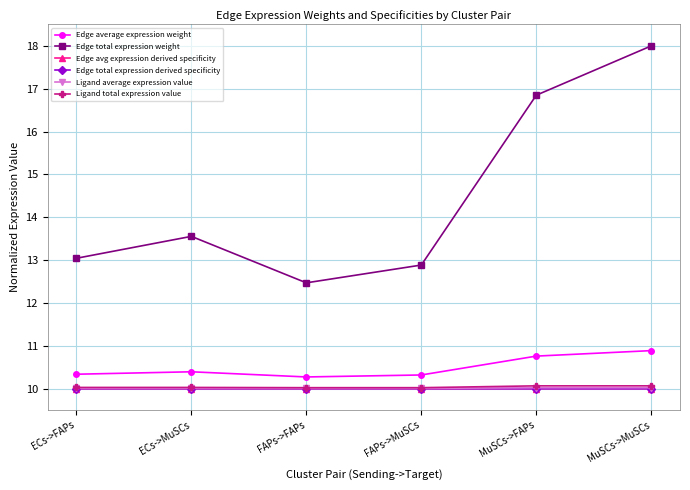

What is the maximum value shown in the chart?

18.0